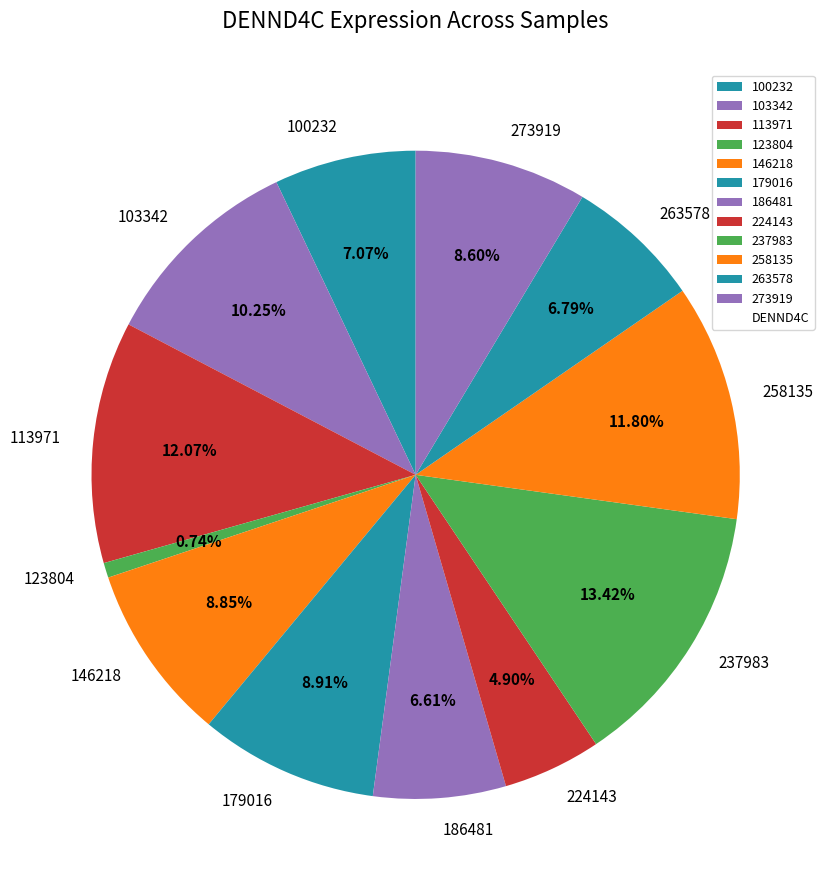

Does any single category account for the majority?

No